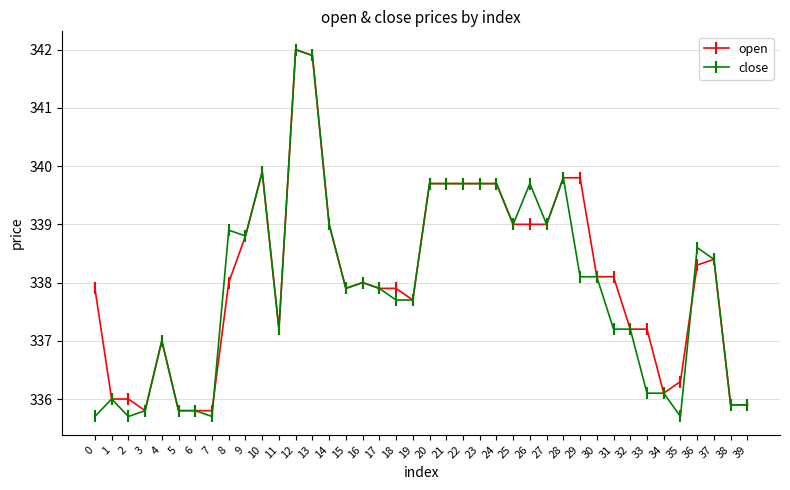

Which series has the largest total across all categories?

open